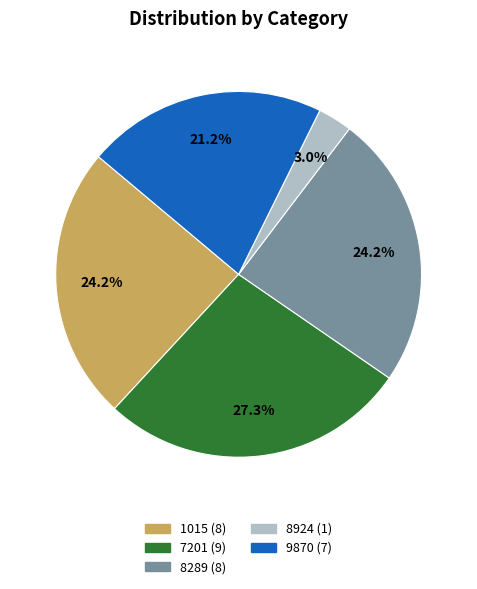

Count the number of slices in the pie.

5